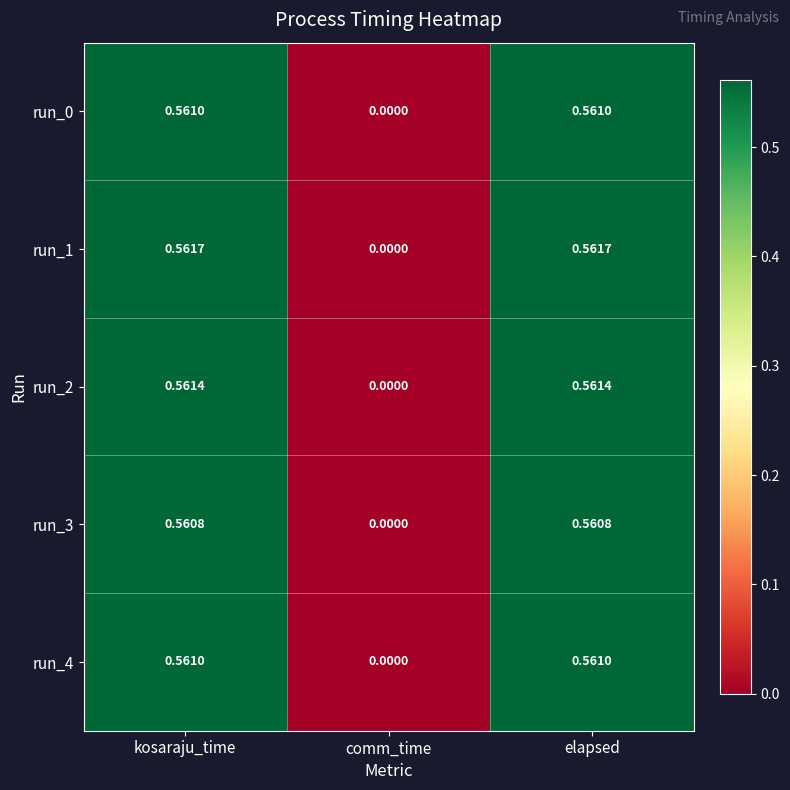

Which series has the largest total across all categories?

run_1